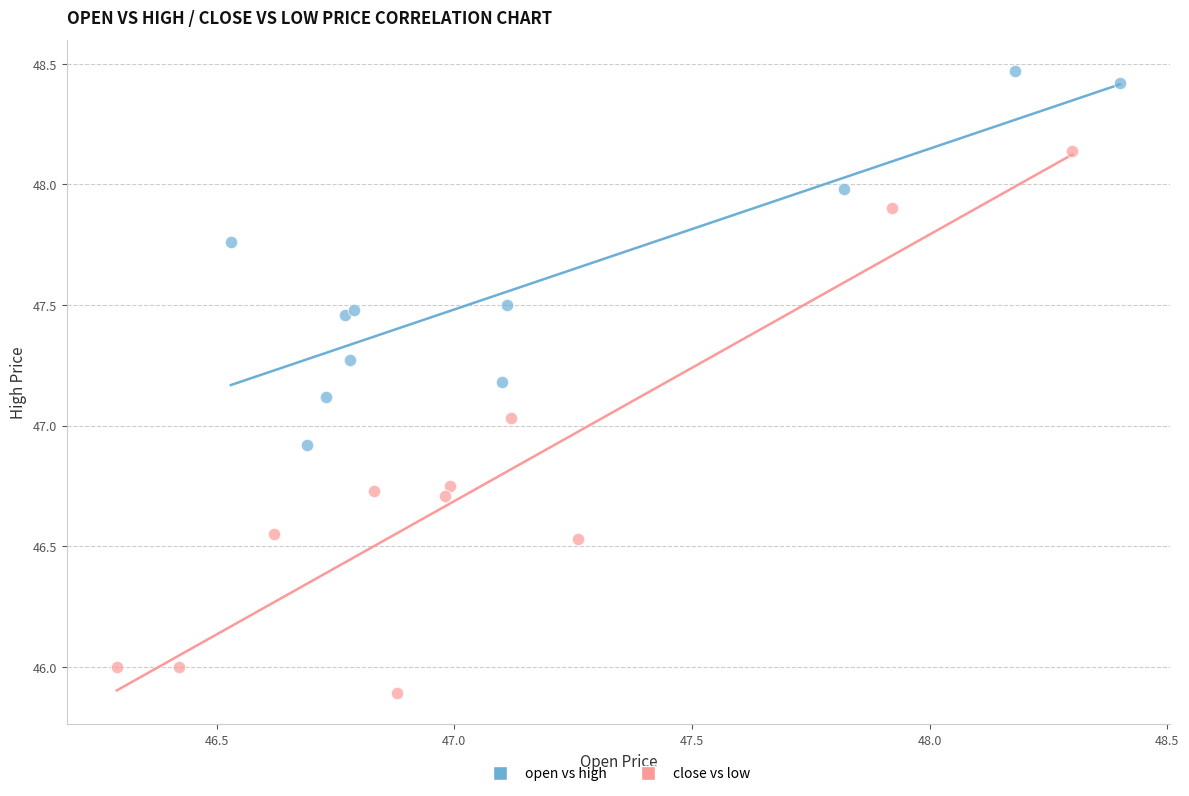

Which series contains the lowest Y value?

close vs low